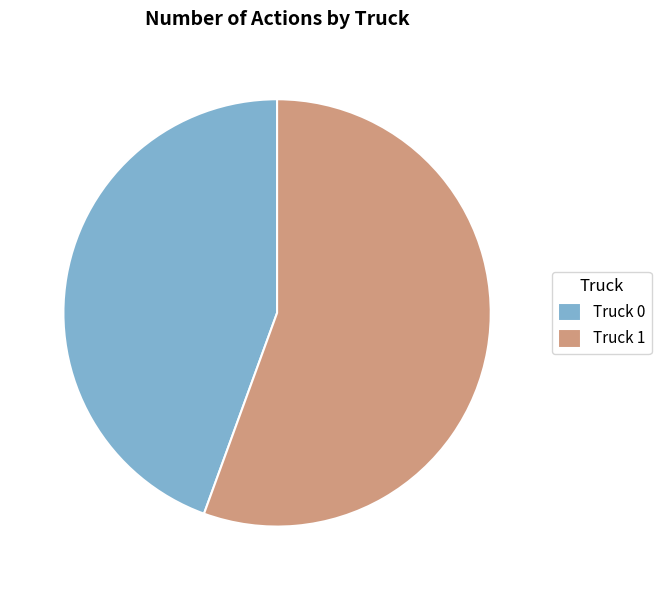

Approximately how many times larger is the value at Truck 0 compared to Truck 1?

0.8